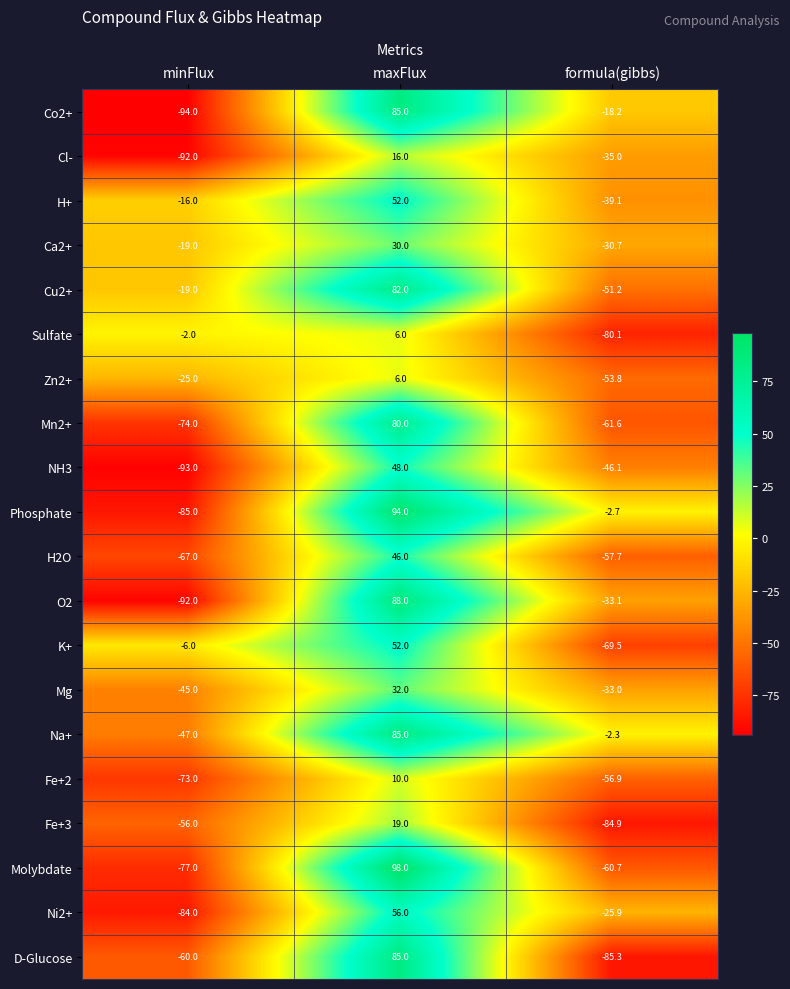

Which series has the largest range (max minus min)?

O2